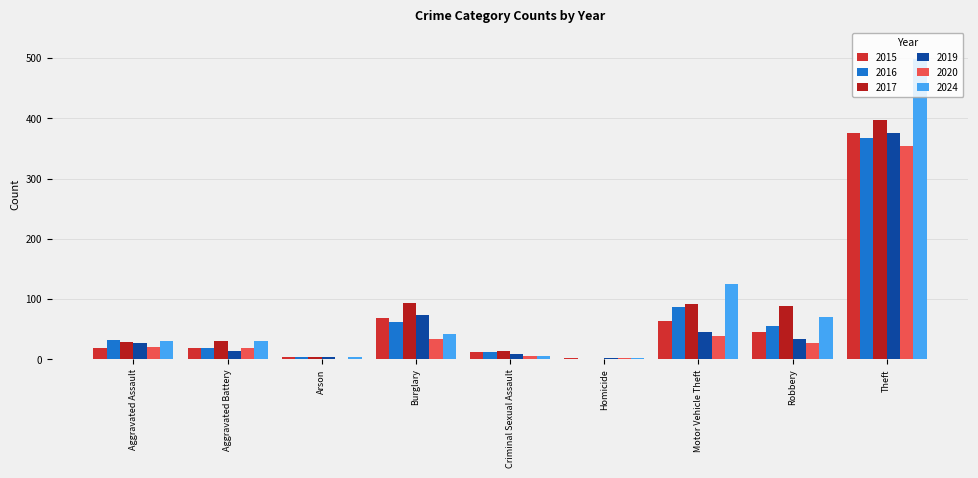

Read the 2016 value at Criminal Sexual Assault, to the nearest 10.

10